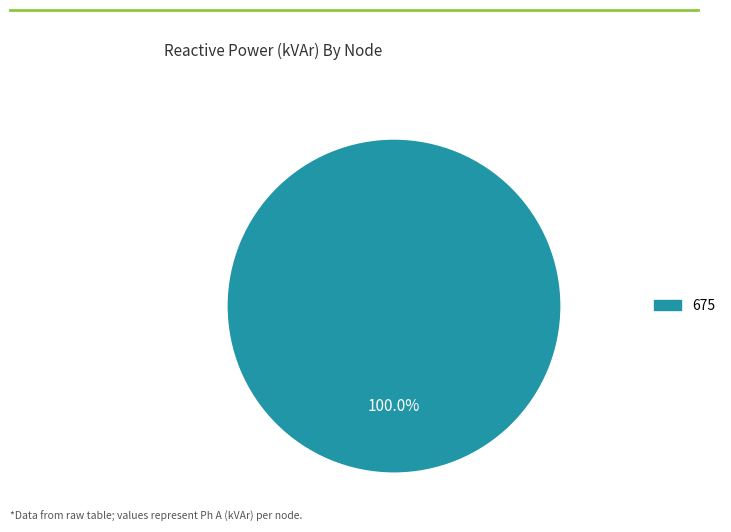

Is there a majority slice in this chart?

Yes